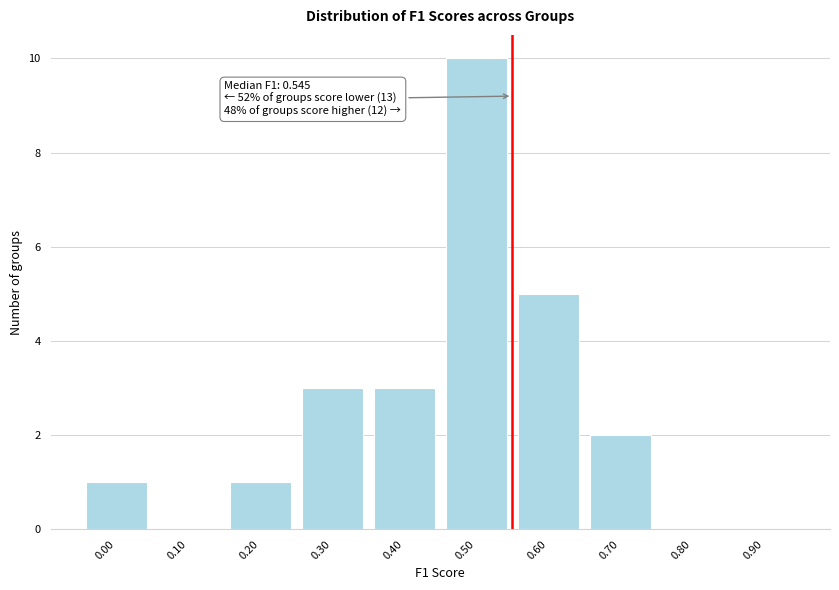

Reading right to left, what are all the values shown in this chart?

0.90=0	0.80=0	0.70=2	0.60=5	0.50=10	0.40=3	0.30=3	0.20=1	0.10=0	0.00=1